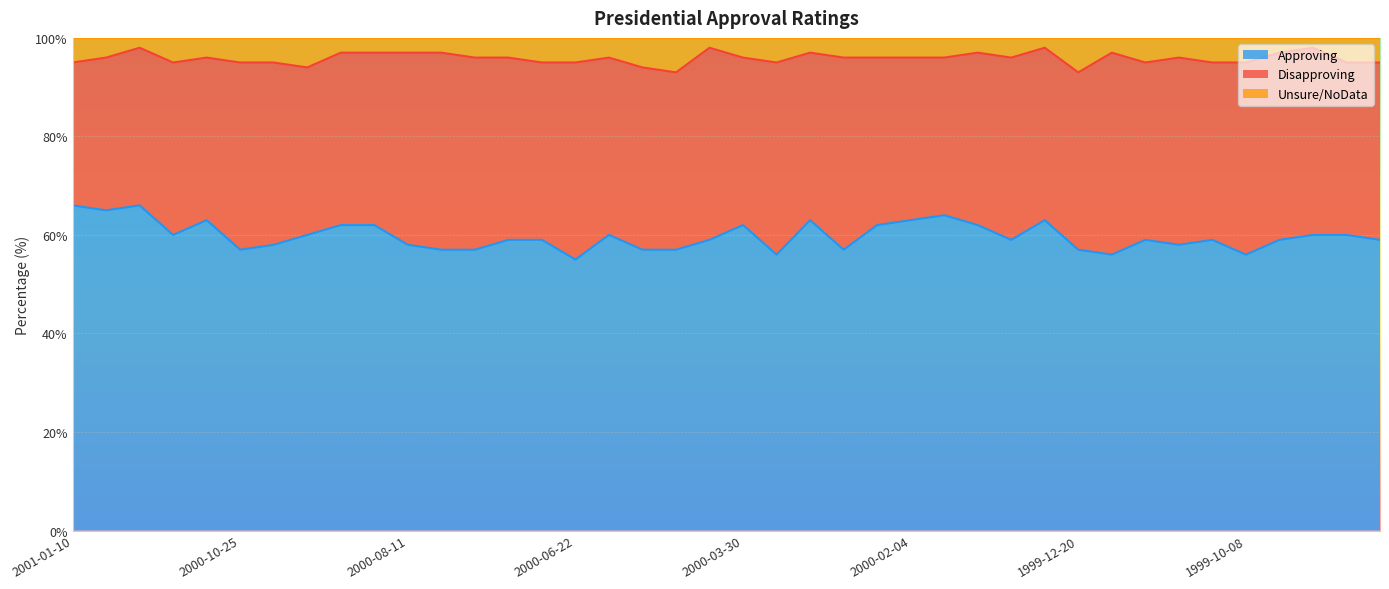

What is the total value across all series at 1999-12-20?

100